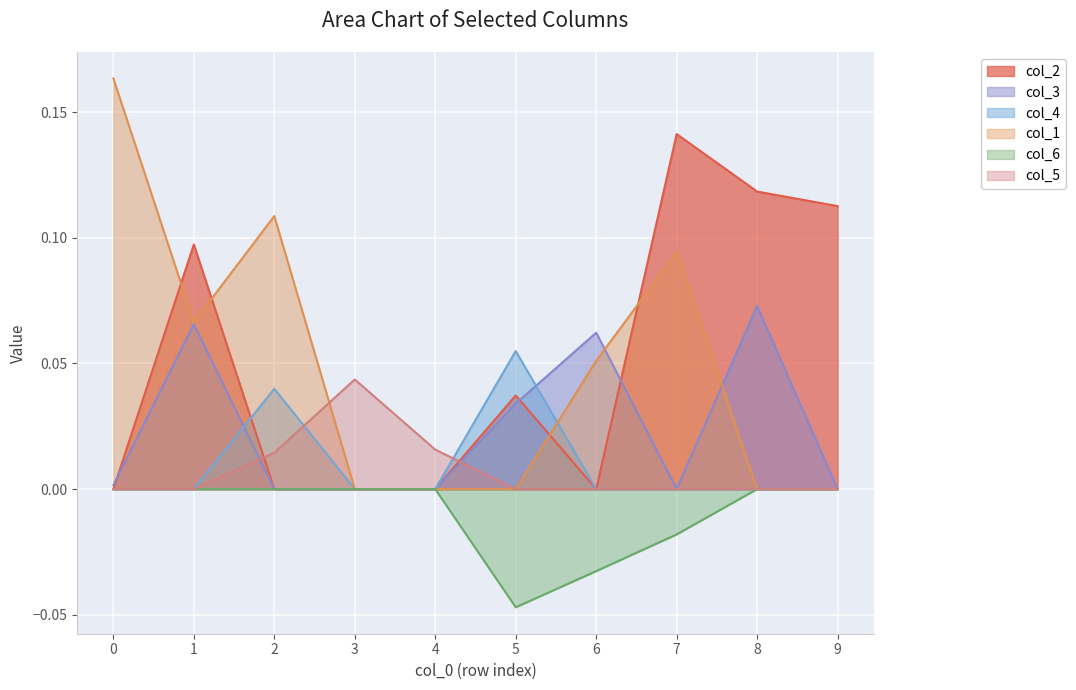

True or false: col_4 has a value of 0.0 at 2.

True